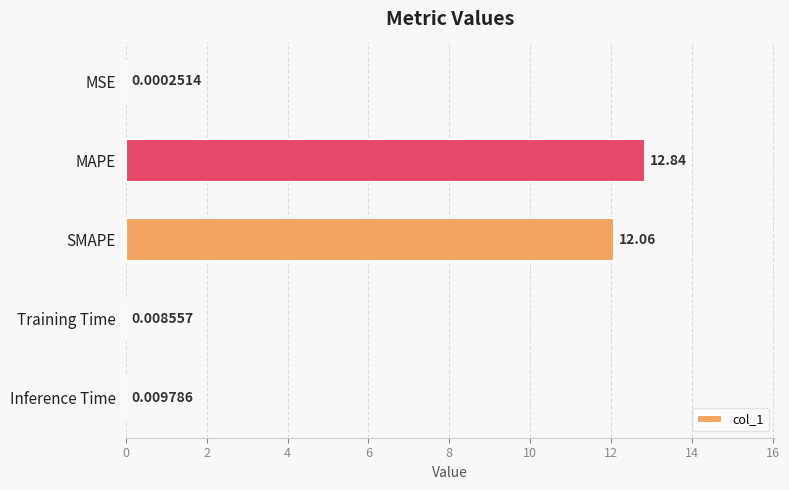

What is the change in value from SMAPE to Inference Time?

-12.1